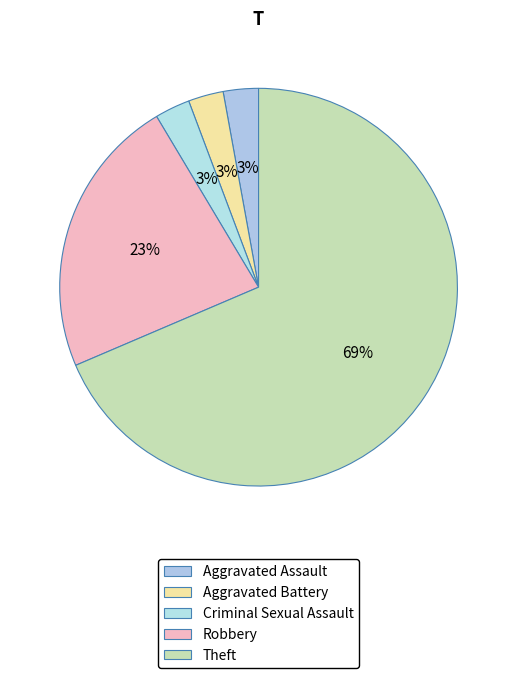

Approximately how many times larger is the value at Aggravated Assault compared to Criminal Sexual Assault?

1.0